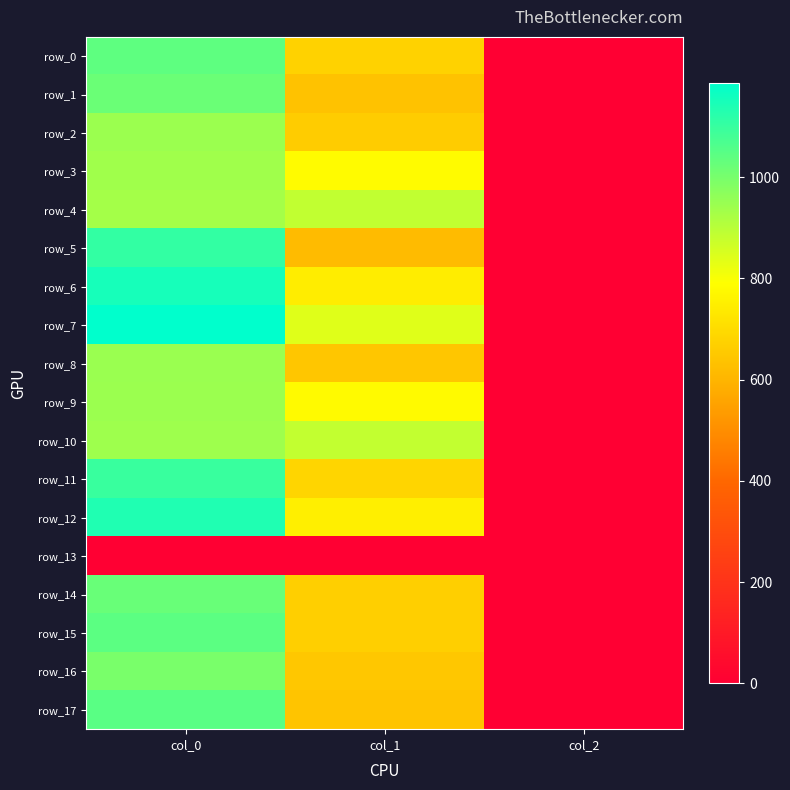

The row_2 series shows 943.3 at col_0. True or false?

True